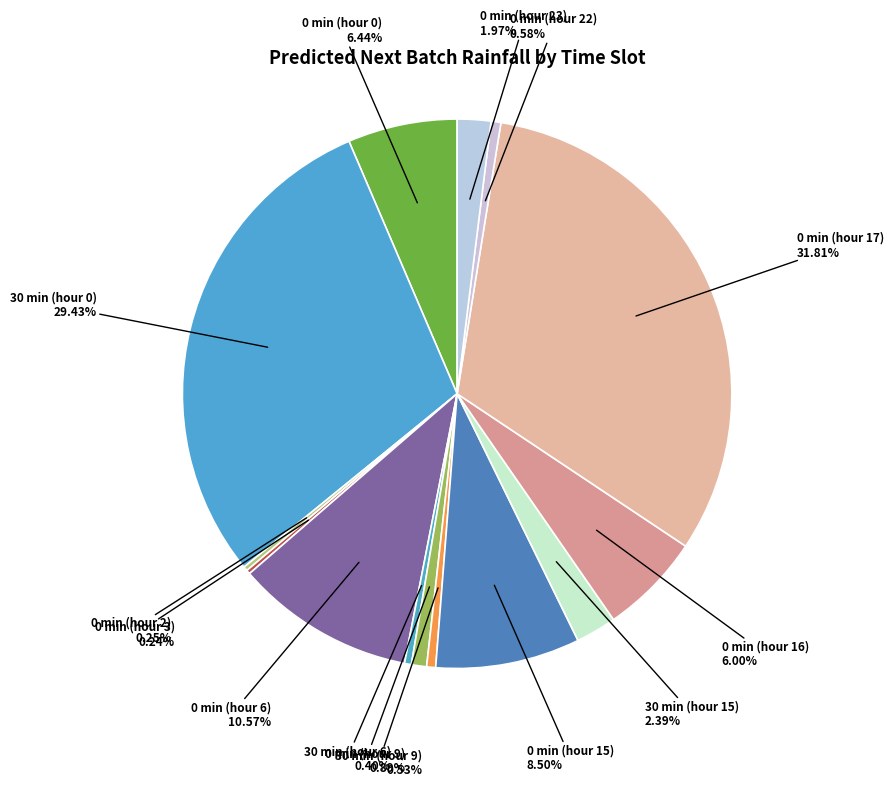

Rank the categories by value from highest to lowest.

minute=0, minute=30